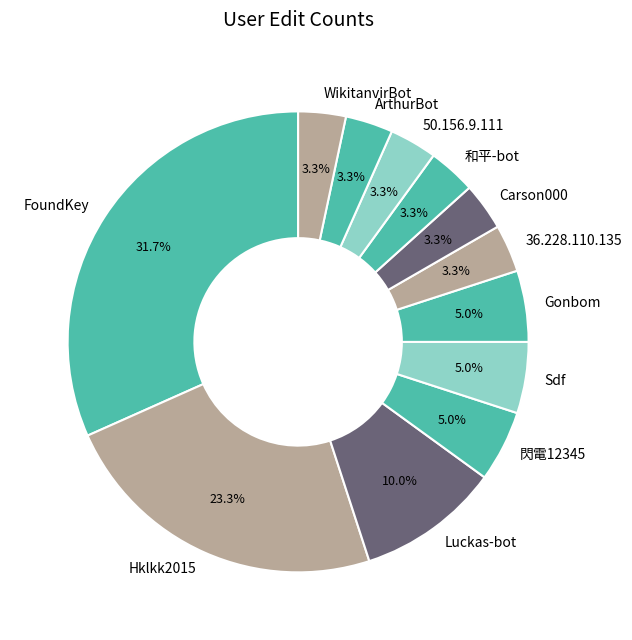

What percentage is NOT represented by 和平-bot?

96.7%